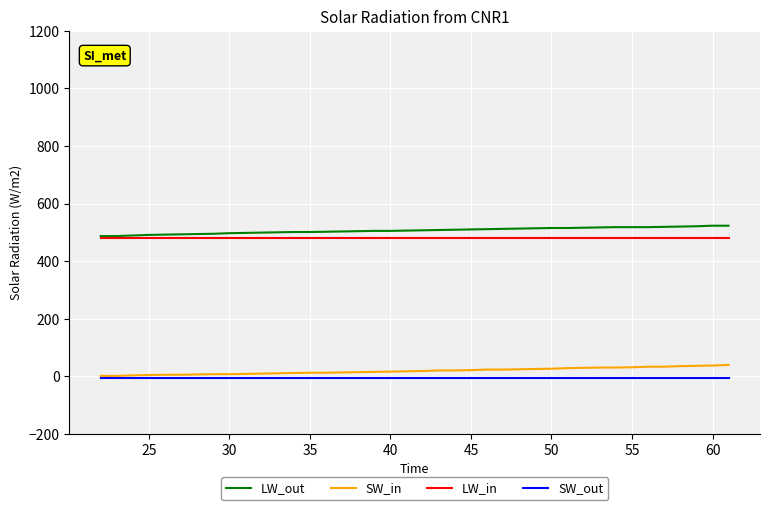

What are all the series names shown in the legend?

LW_out, SW_in, LW_in, SW_out